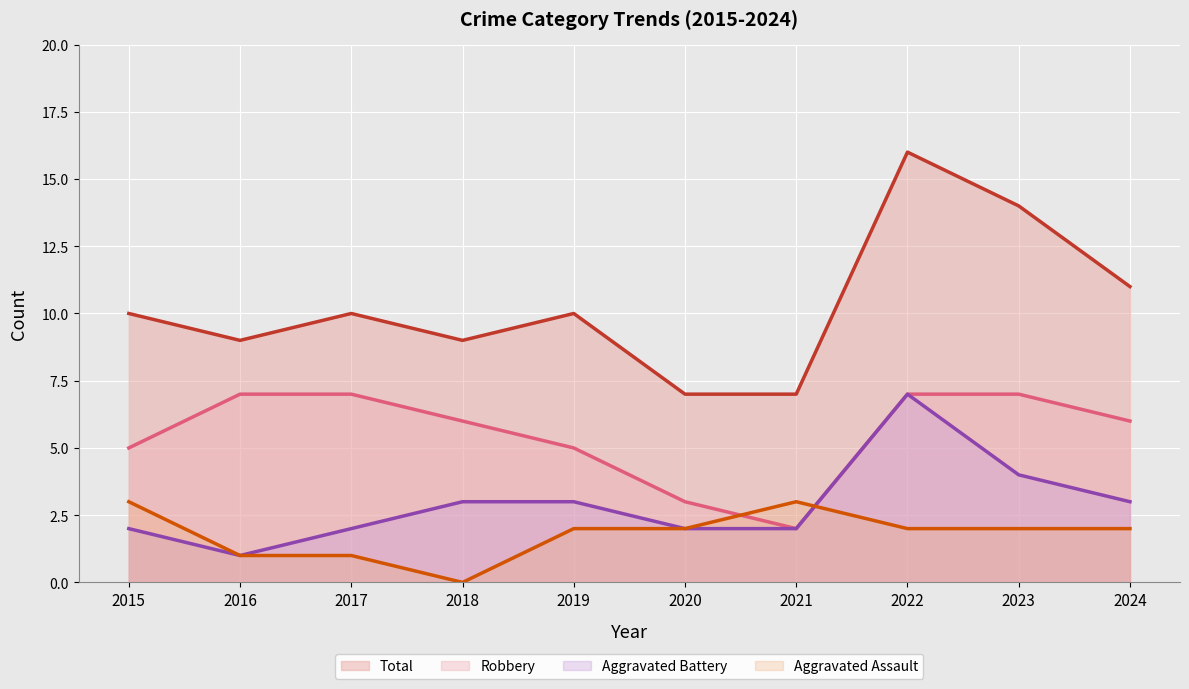

Which series ends up on top after the final intersection of Aggravated Battery (line) and Aggravated Assault (line)?

Aggravated Battery (line)